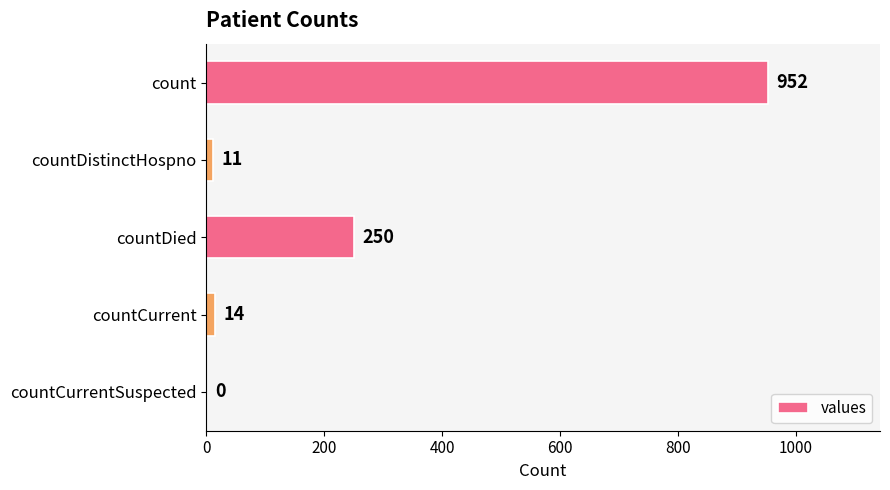

Count the number of categories in the chart.

5